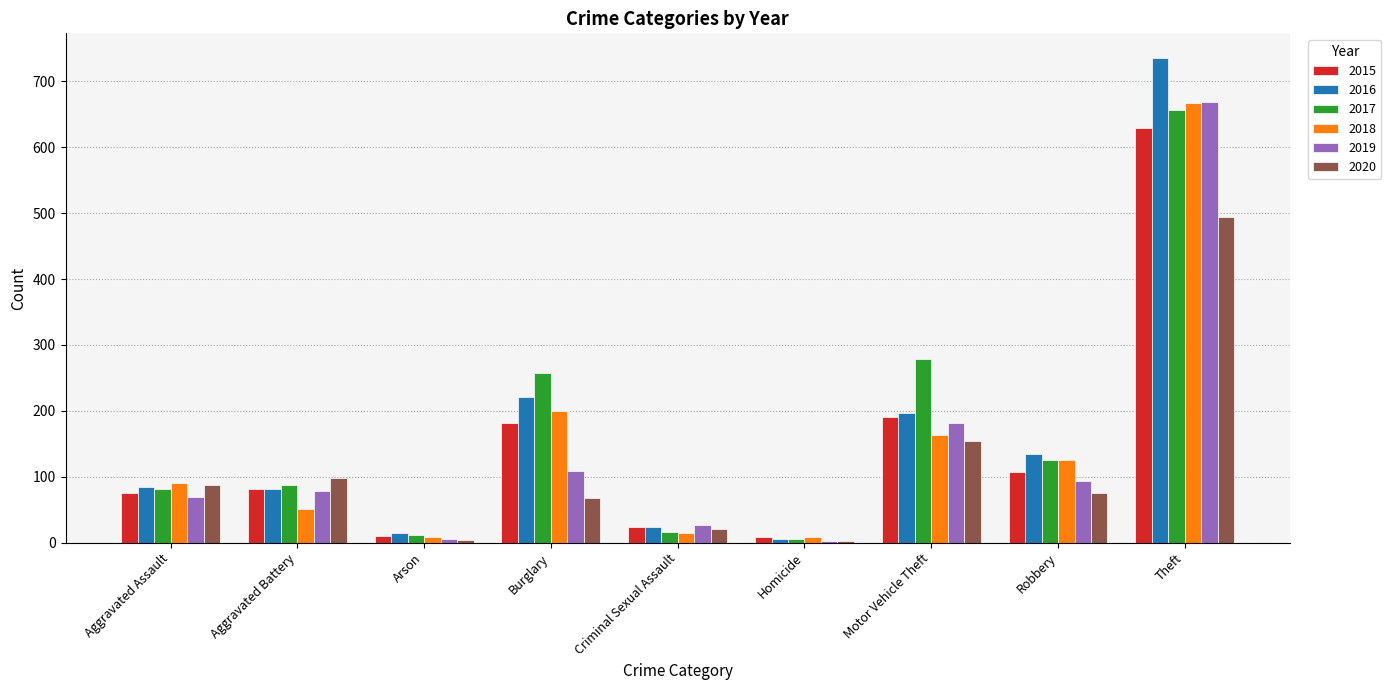

What is the average value of the 2019 series?

137